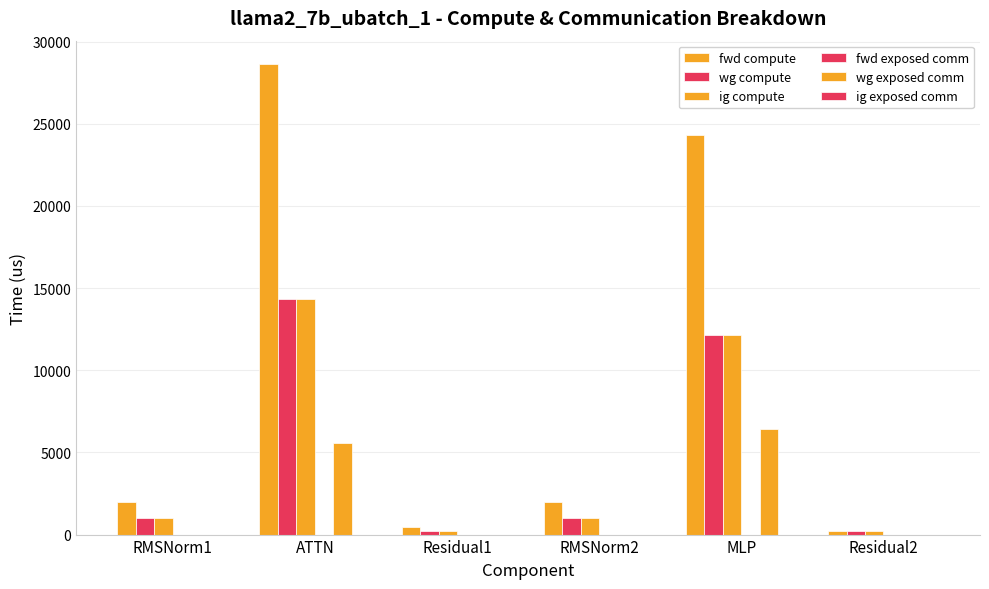

Rank the categories by fwd compute value from lowest to highest.

Residual2, Residual1, RMSNorm1, RMSNorm2, MLP, ATTN